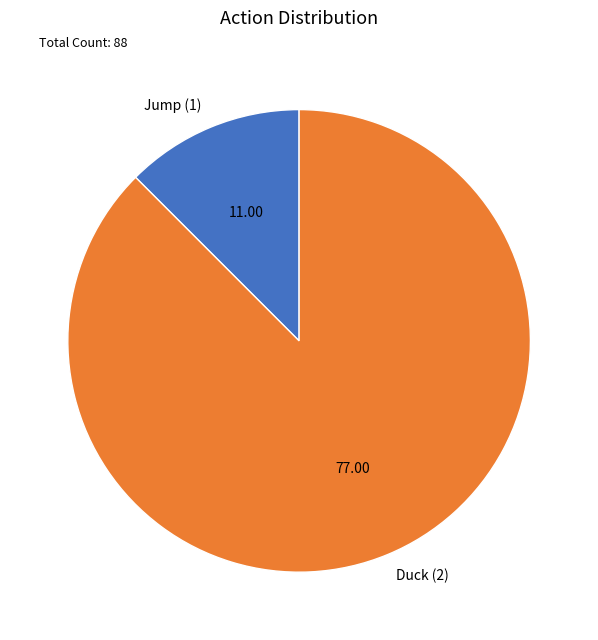

Which slice is the smallest?

Jump (1)